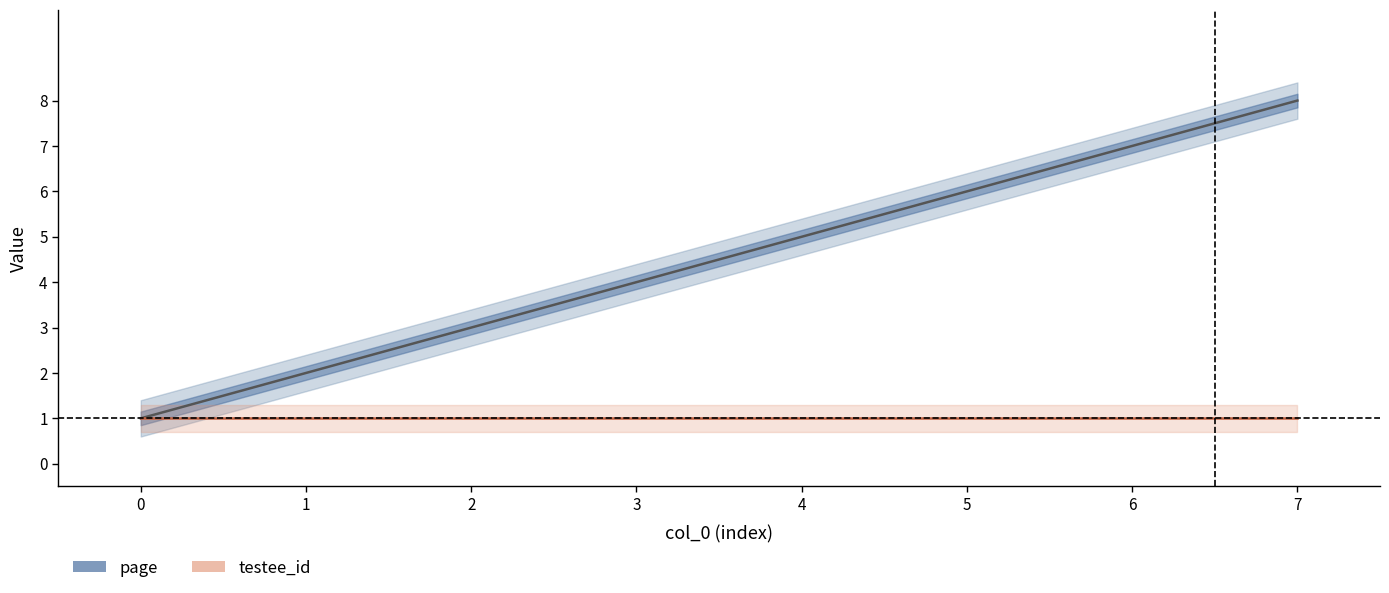

True or false: page and testee_id intersect in this chart.

False